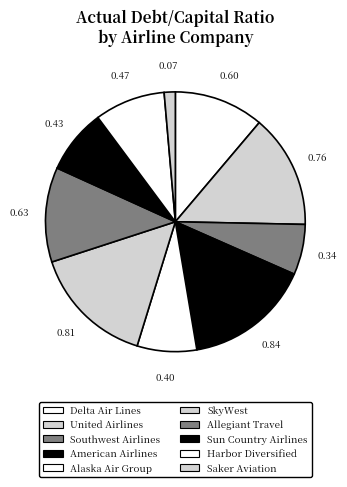

Is there a majority slice in this chart?

No